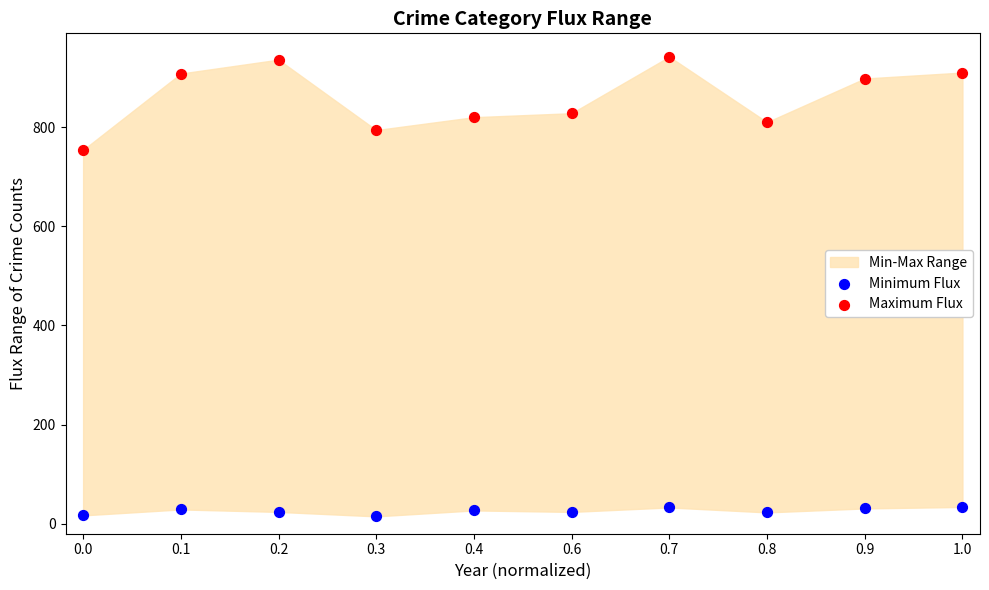

Which series has the largest Y range (max minus min)?

Maximum Flux